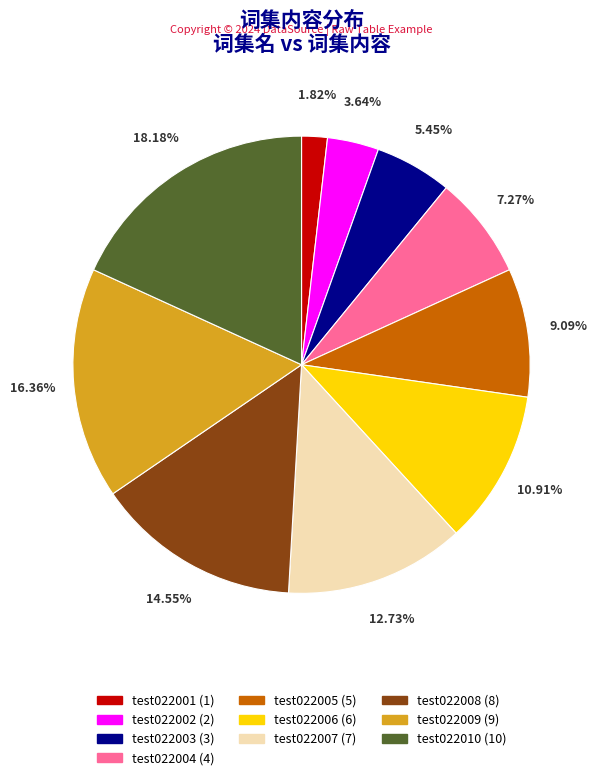

What is the smallest slice in the pie chart?

test022001